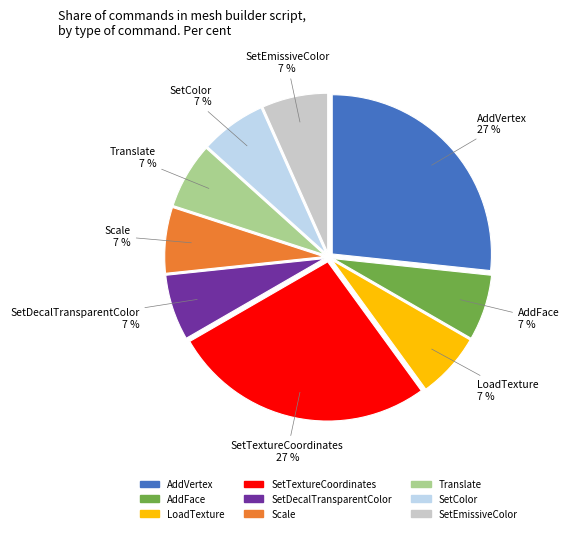

Is the sum of AddFace and Translate greater than half?

No